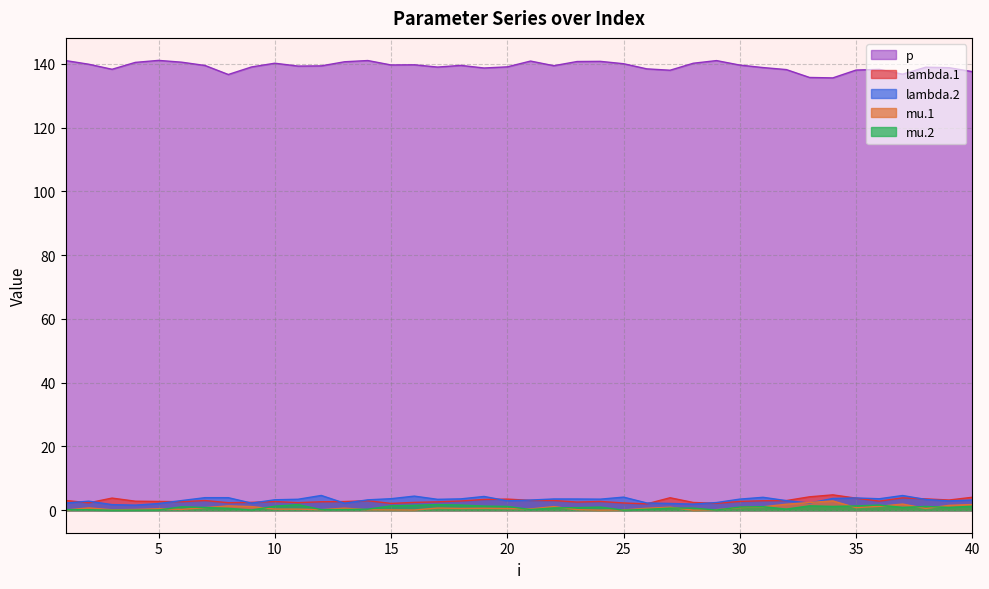

True or false: lambda.2 and mu.2 intersect in this chart.

False